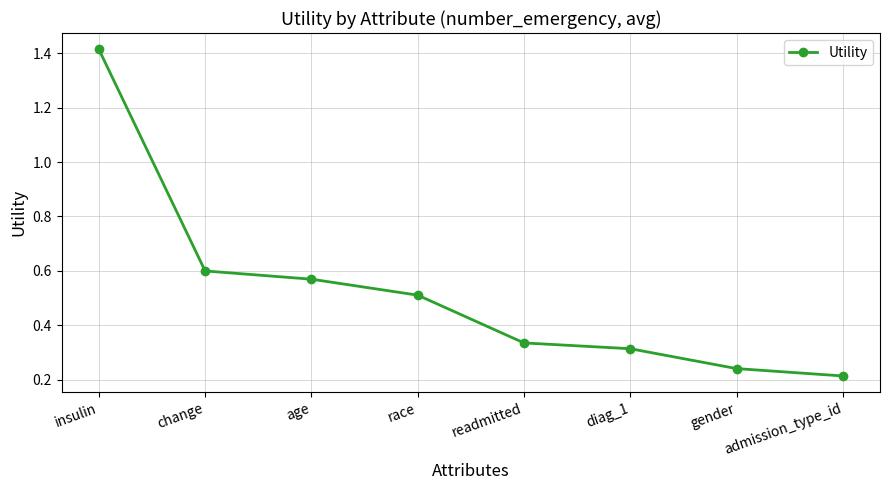

What is the label of the 4th point from the right?

readmitted